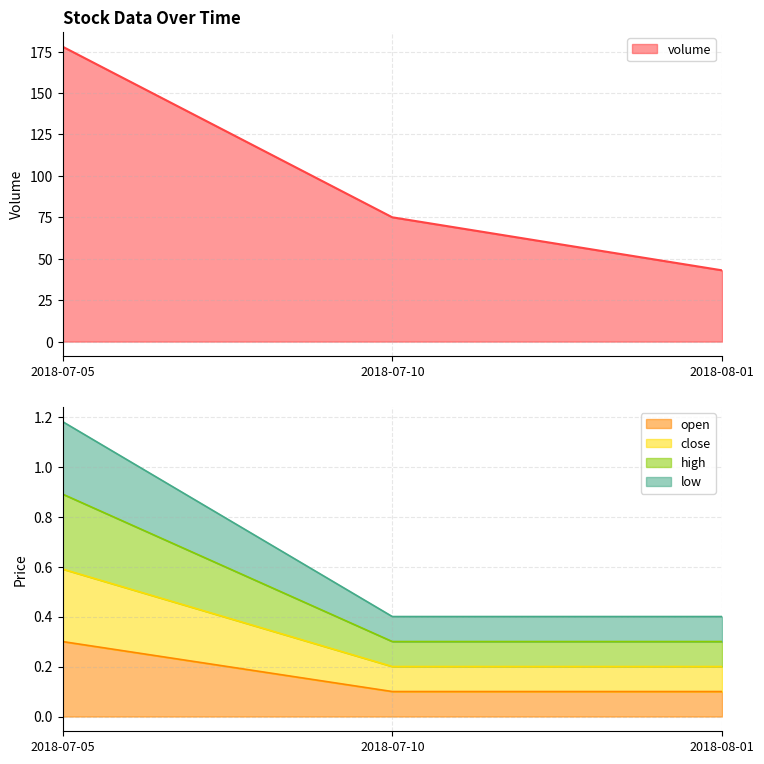

What position from the left is 2018-08-01?

3